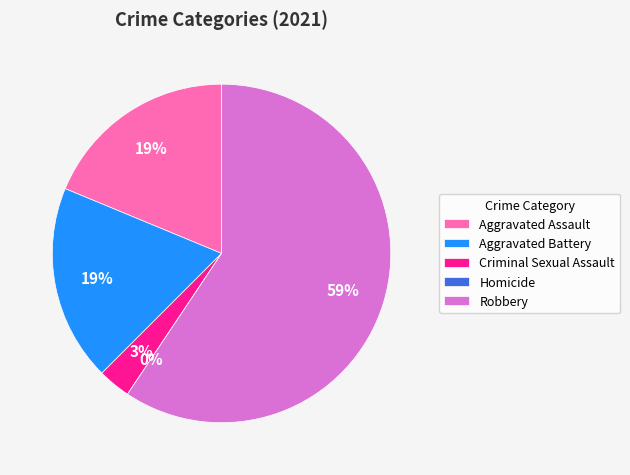

Is the sum of Aggravated Battery and Homicide greater than half?

No